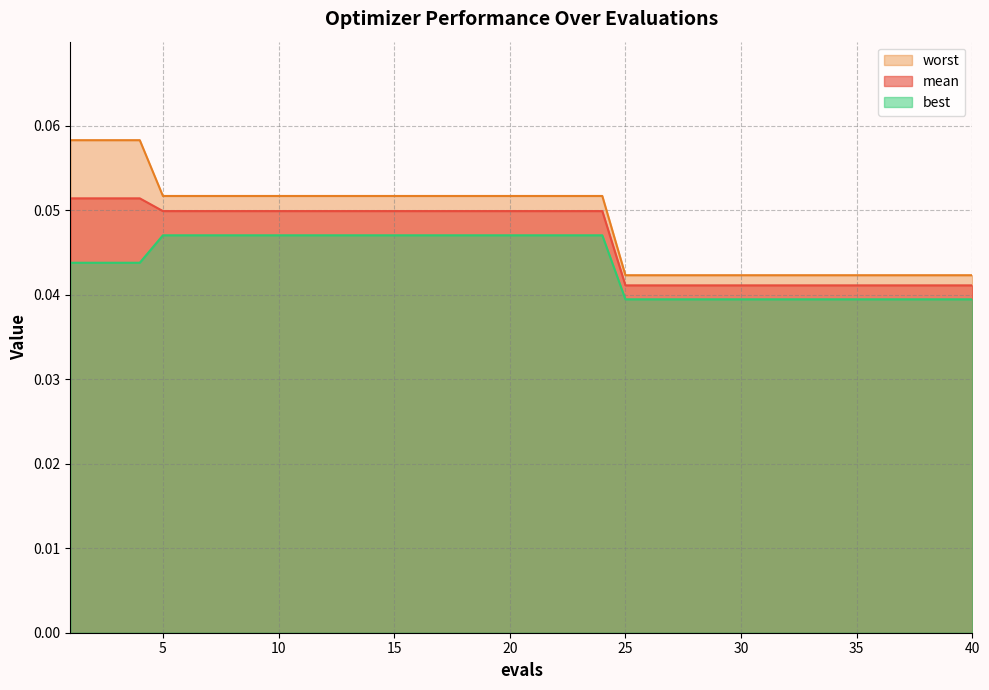

Reading left to right, list all the values displayed in this chart.

mean: 0.1	0.1	0.1	0.1	0.0	0.0	0.0	0.0	0.0	0.0	0.0	0.0	0.0	0.0	0.0	0.0	0.0	0.0	0.0	0.0	0.0	0.0	0.0	0.0	0.0	0.0	0.0	0.0	0.0	0.0	0.0	0.0	0.0	0.0	0.0	0.0	0.0	0.0	0.0	0.0
best: 0.0	0.0	0.0	0.0	0.0	0.0	0.0	0.0	0.0	0.0	0.0	0.0	0.0	0.0	0.0	0.0	0.0	0.0	0.0	0.0	0.0	0.0	0.0	0.0	0.0	0.0	0.0	0.0	0.0	0.0	0.0	0.0	0.0	0.0	0.0	0.0	0.0	0.0	0.0	0.0
worst: 0.1	0.1	0.1	0.1	0.1	0.1	0.1	0.1	0.1	0.1	0.1	0.1	0.1	0.1	0.1	0.1	0.1	0.1	0.1	0.1	0.1	0.1	0.1	0.1	0.0	0.0	0.0	0.0	0.0	0.0	0.0	0.0	0.0	0.0	0.0	0.0	0.0	0.0	0.0	0.0